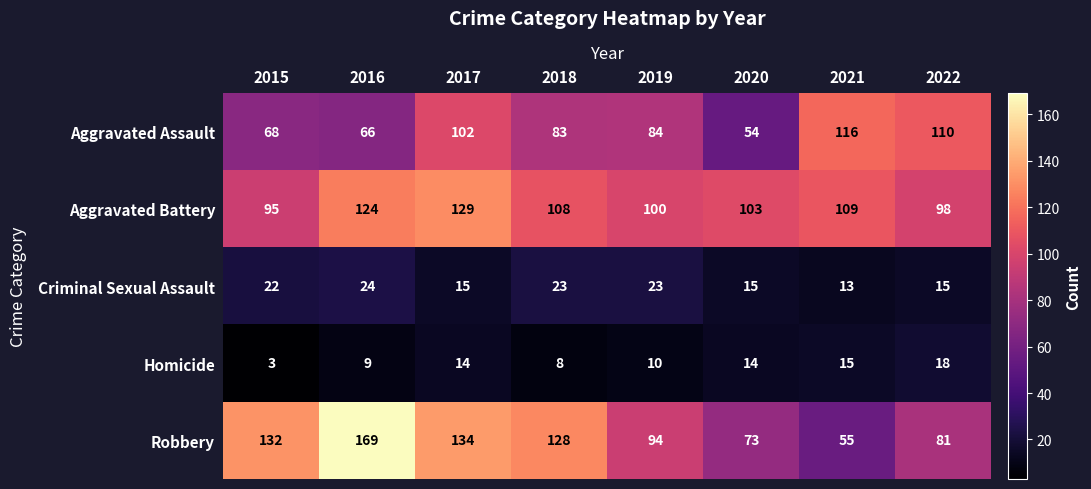

List the labels in order of Aggravated Battery value, largest first.

2017, 2016, 2021, 2018, 2020, 2019, 2022, 2015